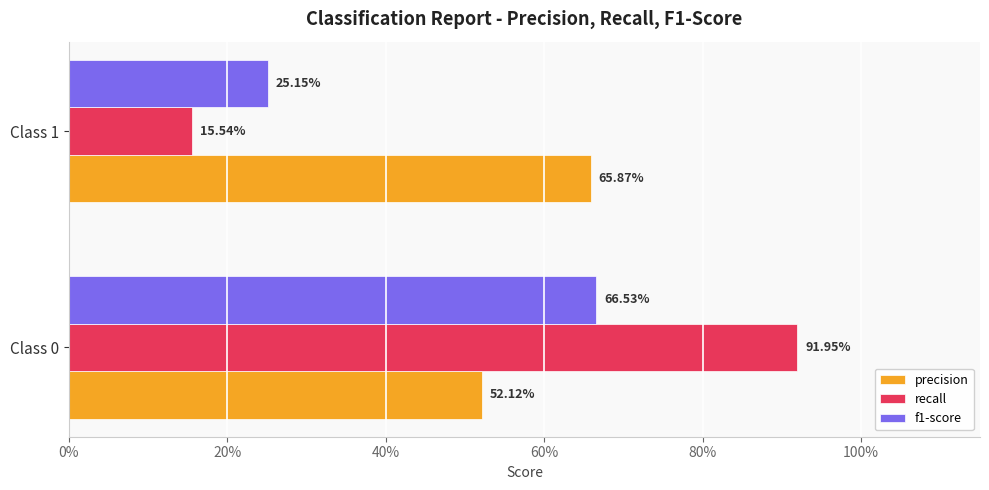

What is the difference between the maximum and minimum values in the f1-score series?

0.4